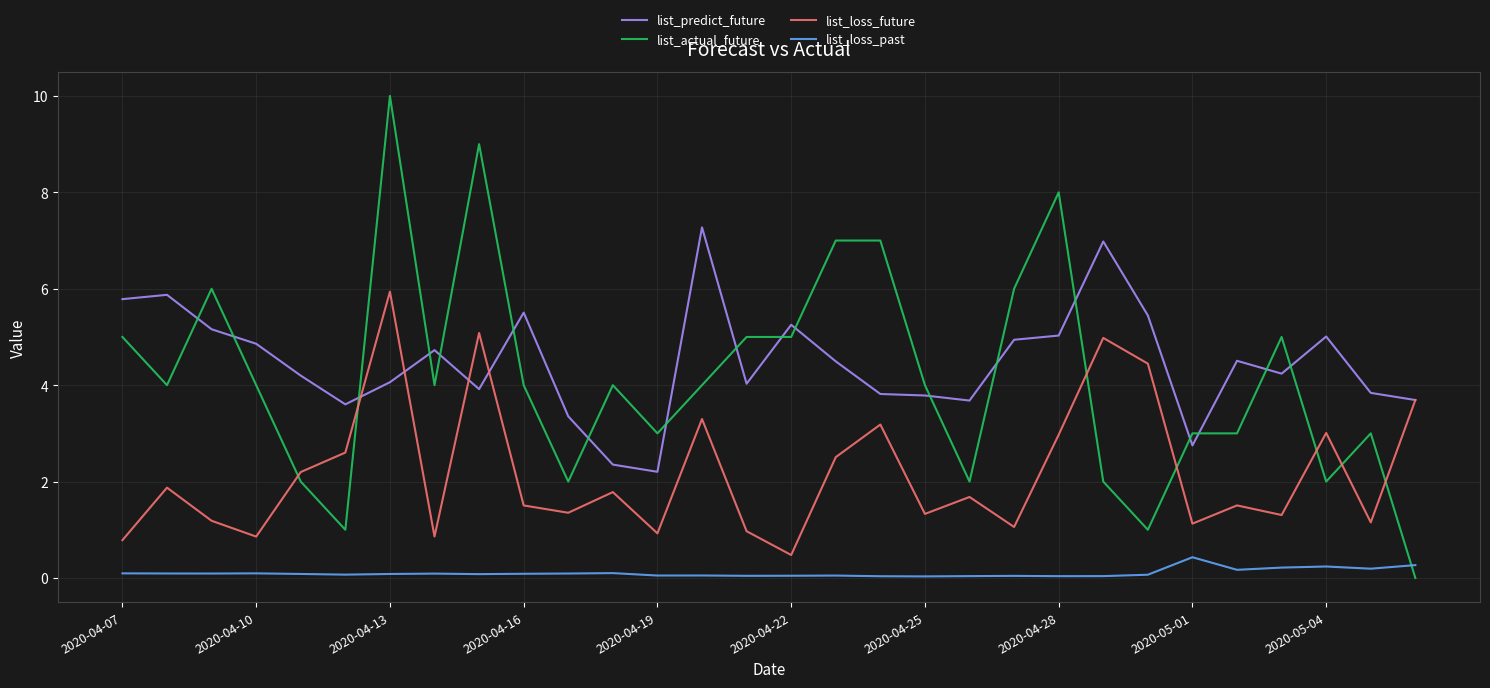

Which series has the widest spread of values?

list_actual_future